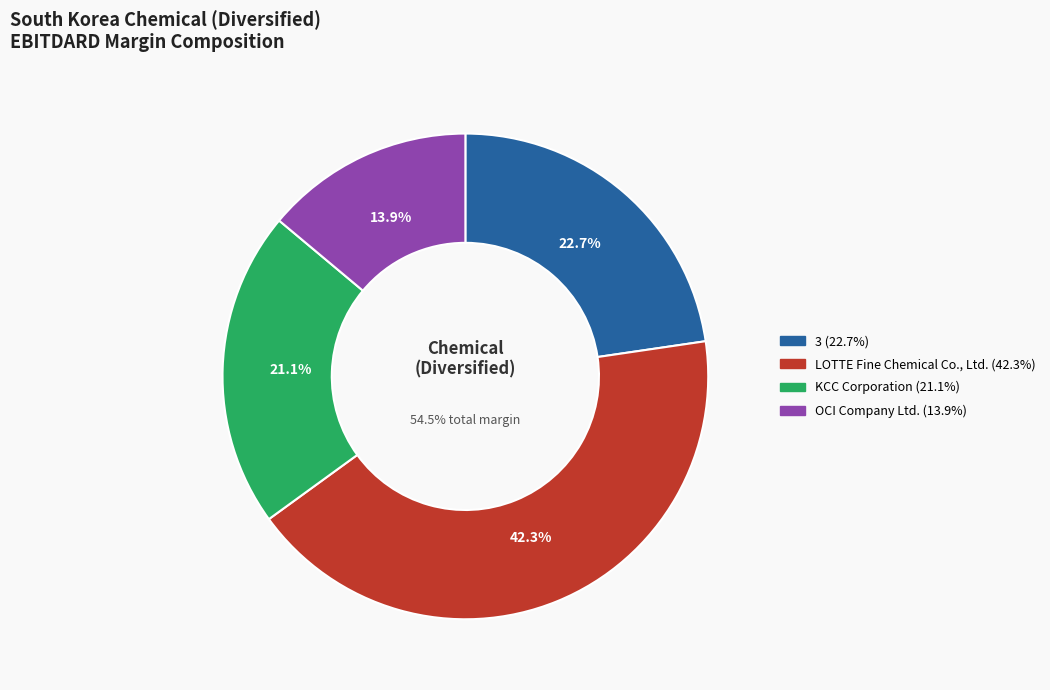

Is the sum of OCI Company Ltd. and LOTTE Fine Chemical Co., Ltd. greater than half?

Yes